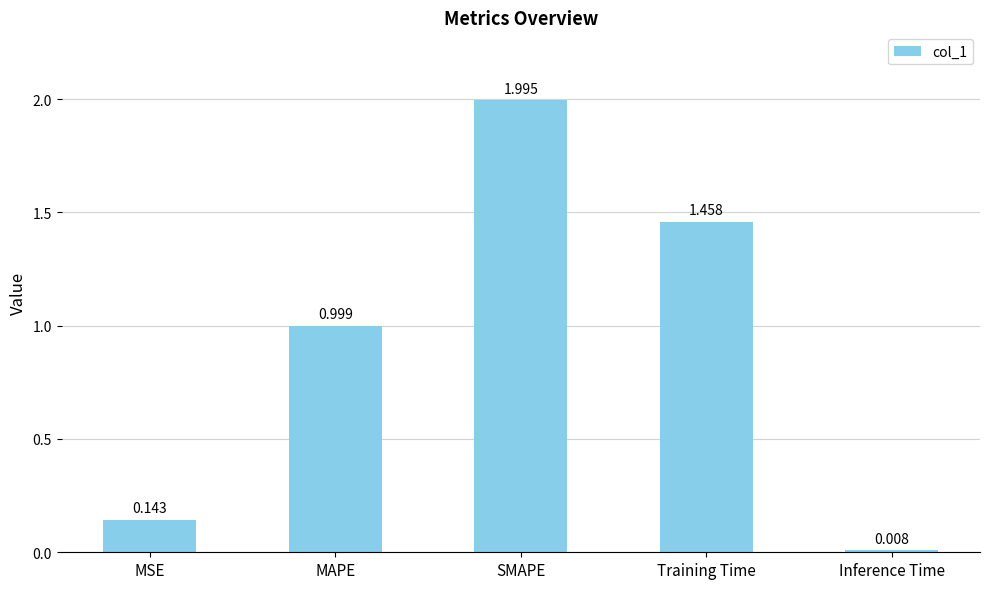

The chart shows a value of 1.0 at MAPE. True or false?

True